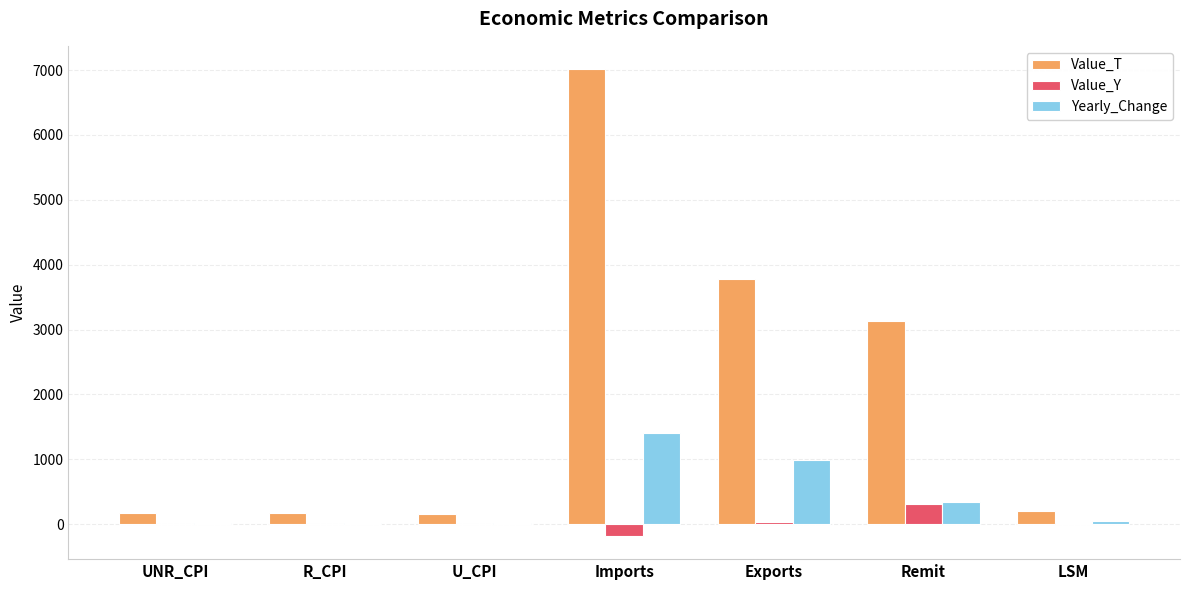

The Yearly_Change series shows 1463.9 at Exports. True or false?

False